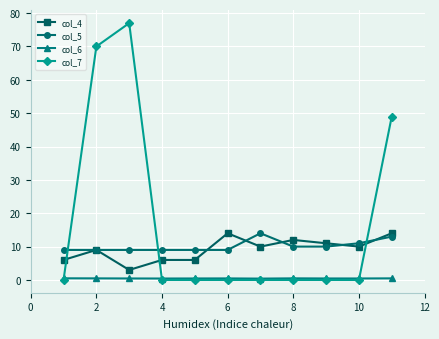

True or false: col_6 and col_5 intersect in this chart.

False